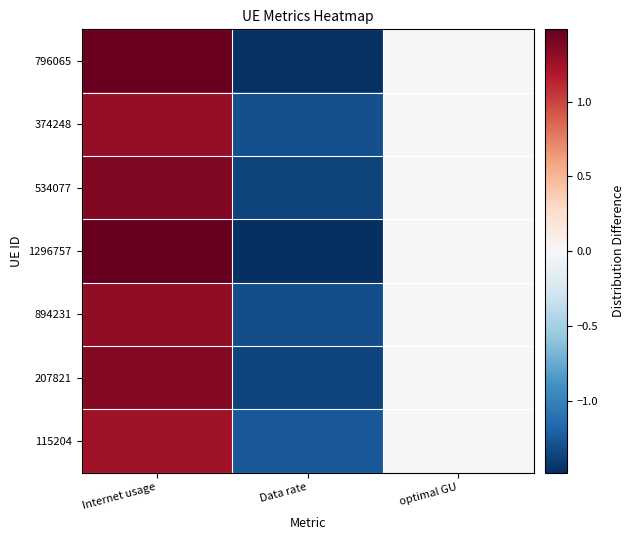

Rank the series by their maximum value, from highest to lowest.

1296757, 796065, 534077, 207821, 894231, 374248, 115204